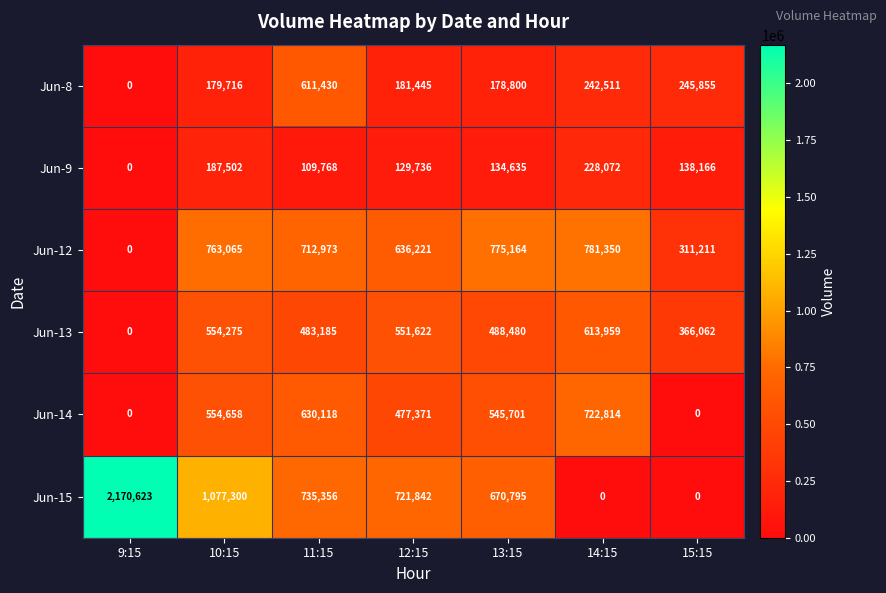

Between 11:15 and 14:15, which series saw the biggest shift?

Jun-15